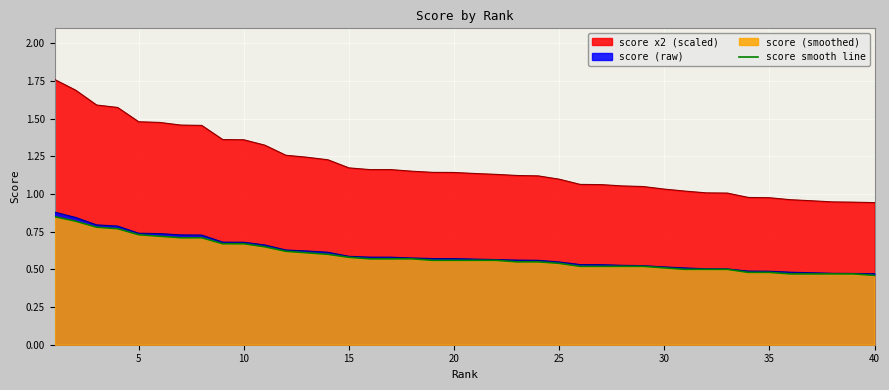

True or false: score x2 (scaled) and score (raw) intersect in this chart.

False